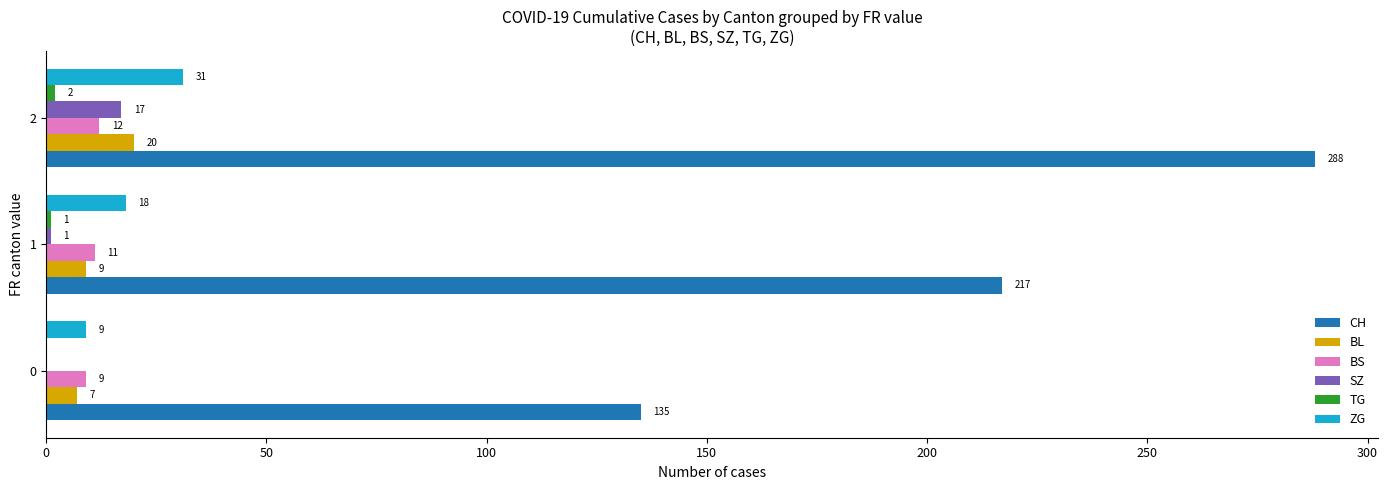

True or false: BL has a value of 20 at 2.

True